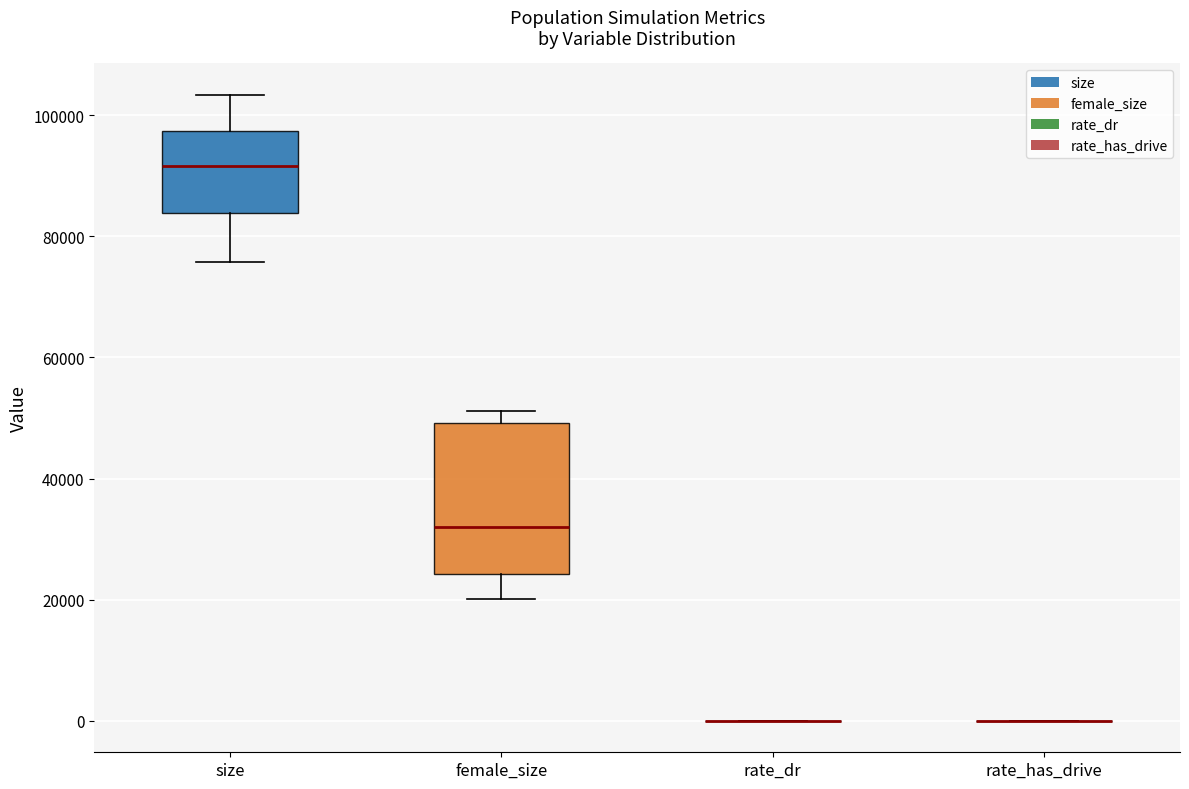

Where does the lower whisker of the box for female_size end on the y-axis? The values are not printed on the chart, so give them approximately, as read against the axis.

20000